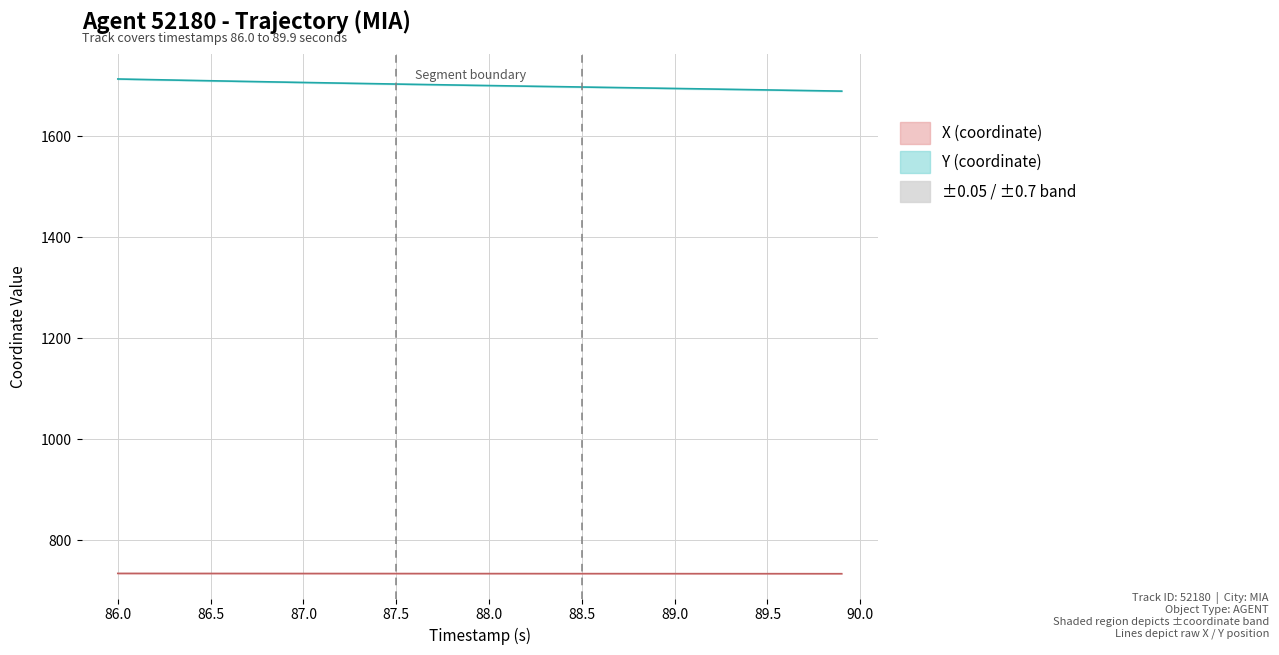

What is the maximum value for Y?

1713.0